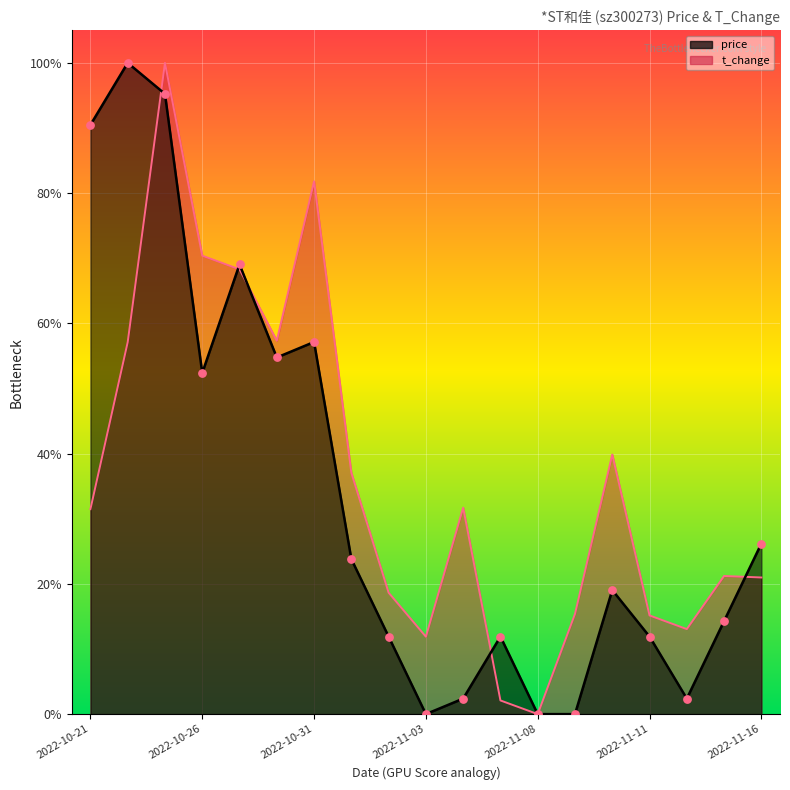

Is the value of price at 2022-11-02 greater than the value of t_change at 2022-11-03?

Yes